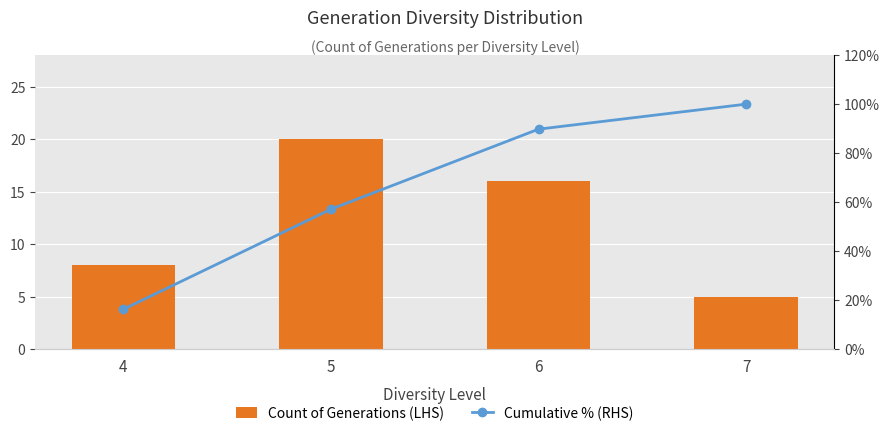

How many series are shown in this chart?

2